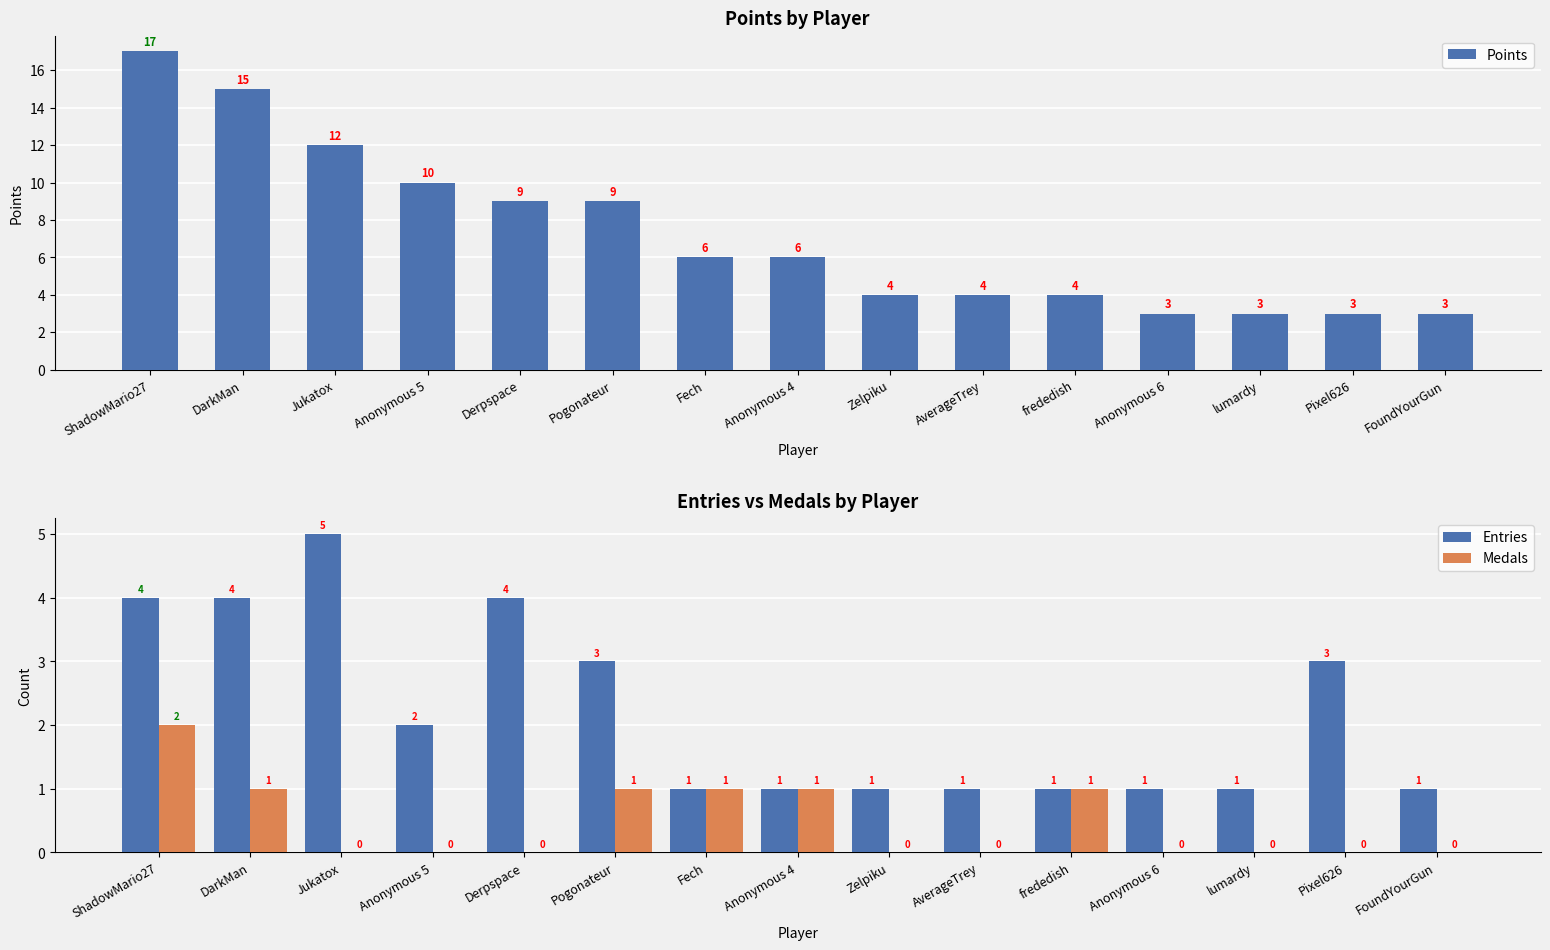

What is the total value across all series at Pogonateur?

13